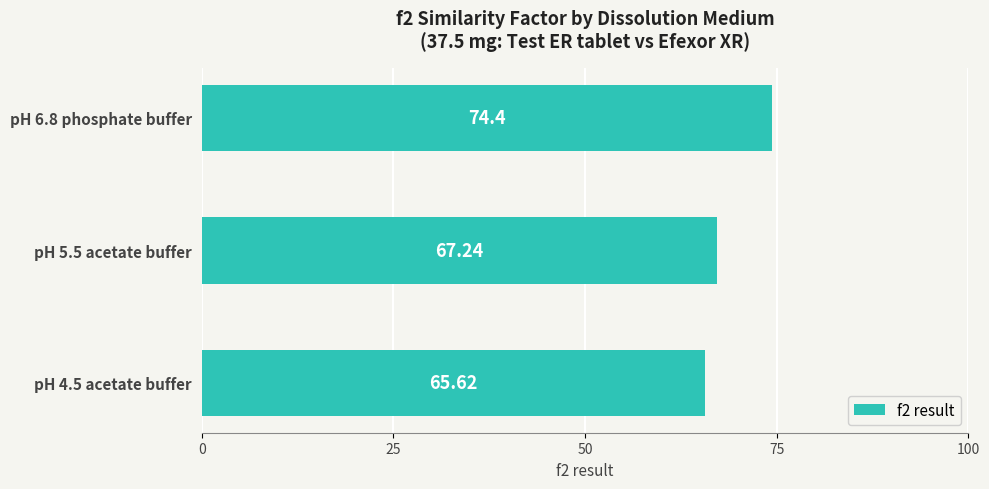

Rank the categories by value from lowest to highest.

pH 4.5 acetate buffer, pH 5.5 acetate buffer, pH 6.8 phosphate buffer